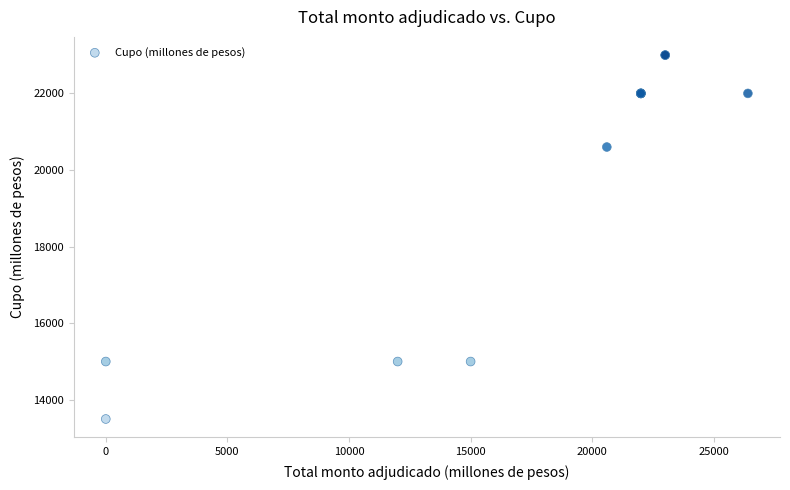

What Y value in the scatter plot is closest to 18250?

20600